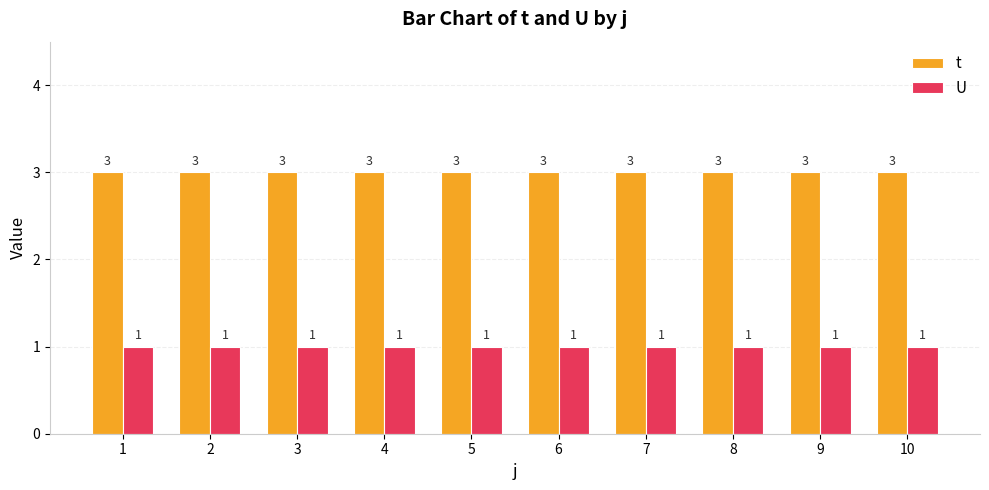

What is the approximate value of t at 4?

3